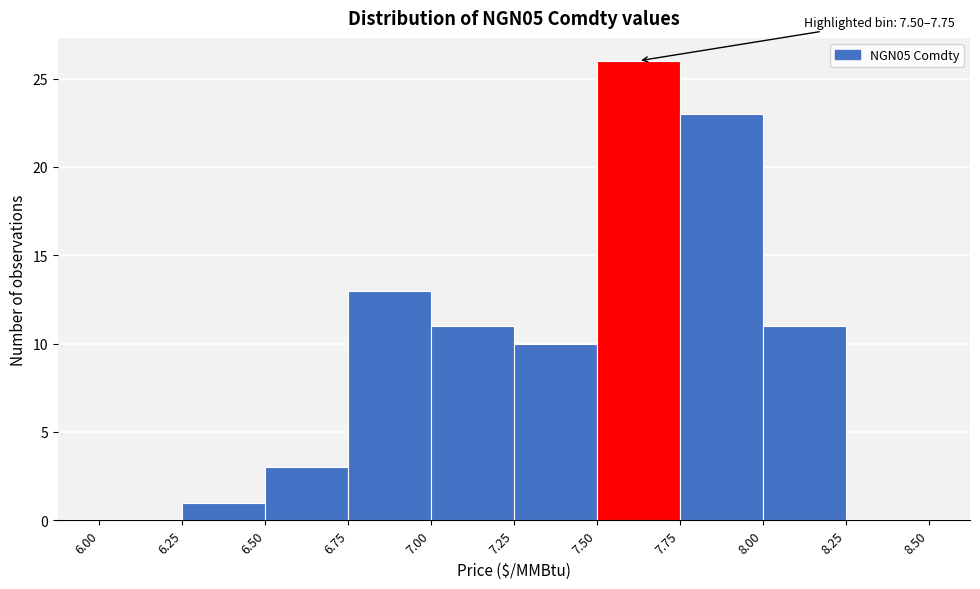

Which range on the x-axis has the tallest bar?

7.50 to 7.75